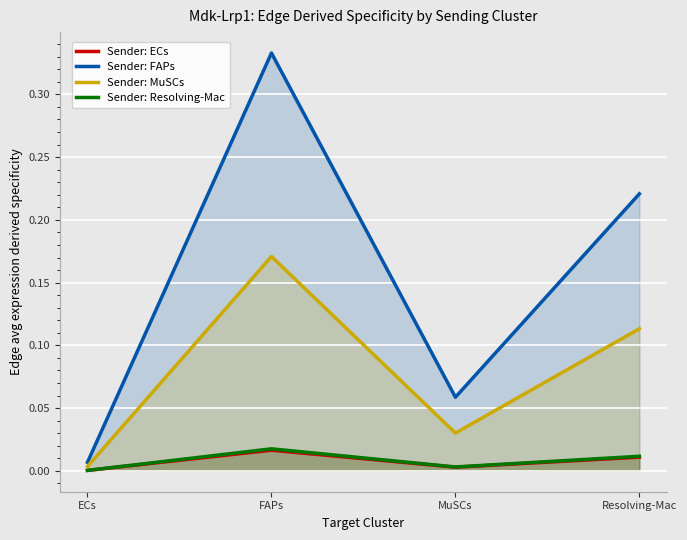

Which label corresponds to the largest value in the chart?

FAPs